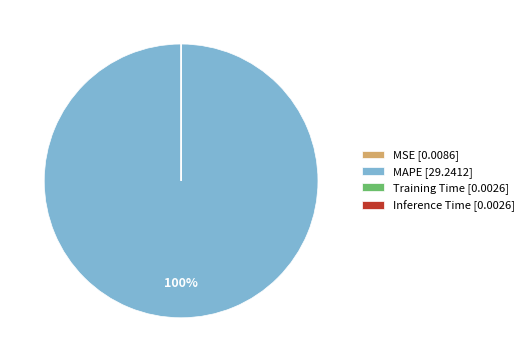

Is there any slice that represents more than half of the pie?

Yes